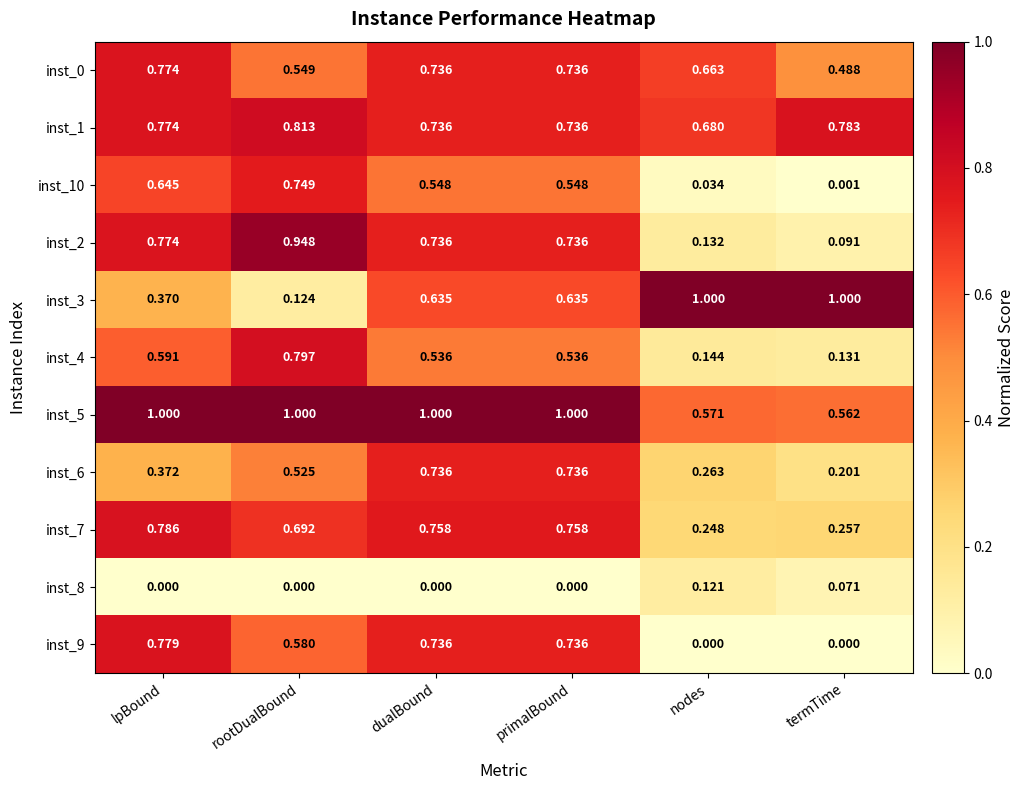

At which label does inst_6 reach its minimum?

termTime